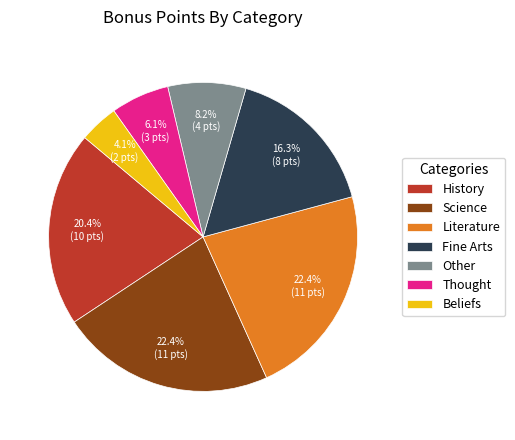

Which has a higher value, History or Literature?

Literature